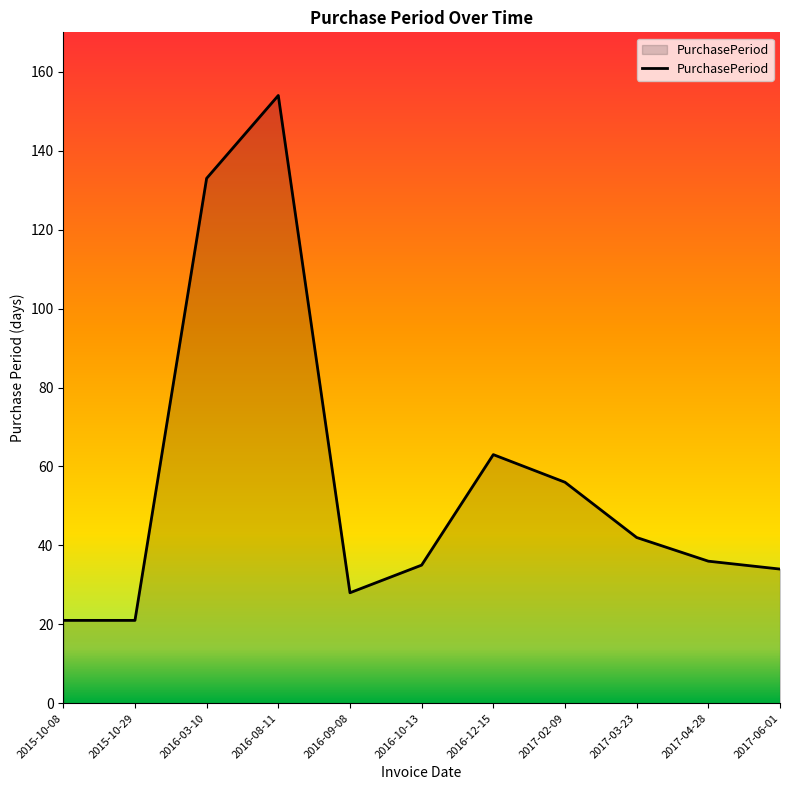

Is it true that the value at 2015-10-08 is 21?

True